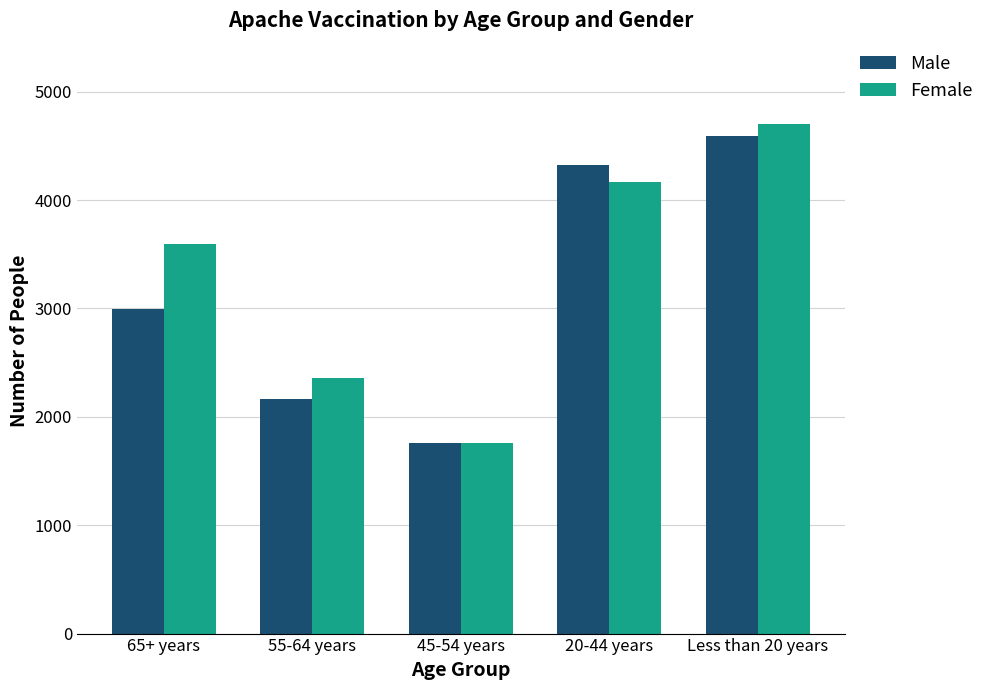

Which series has the largest range (max minus min)?

Female